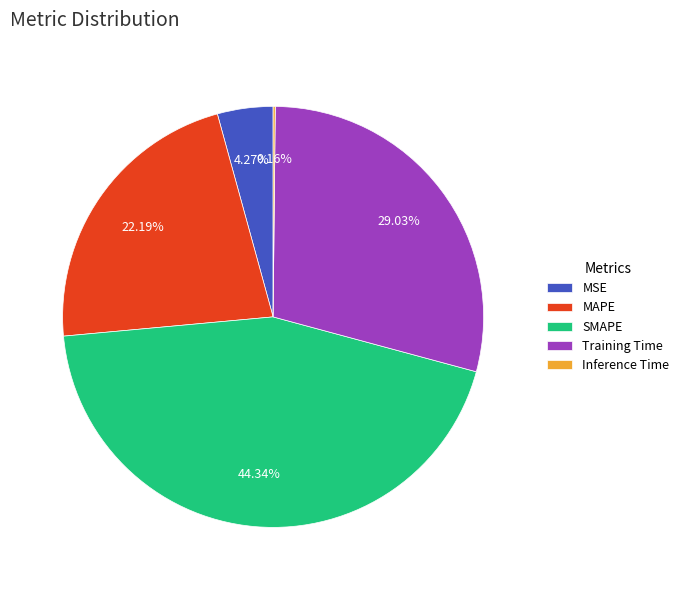

Which category has the biggest portion of the pie?

SMAPE